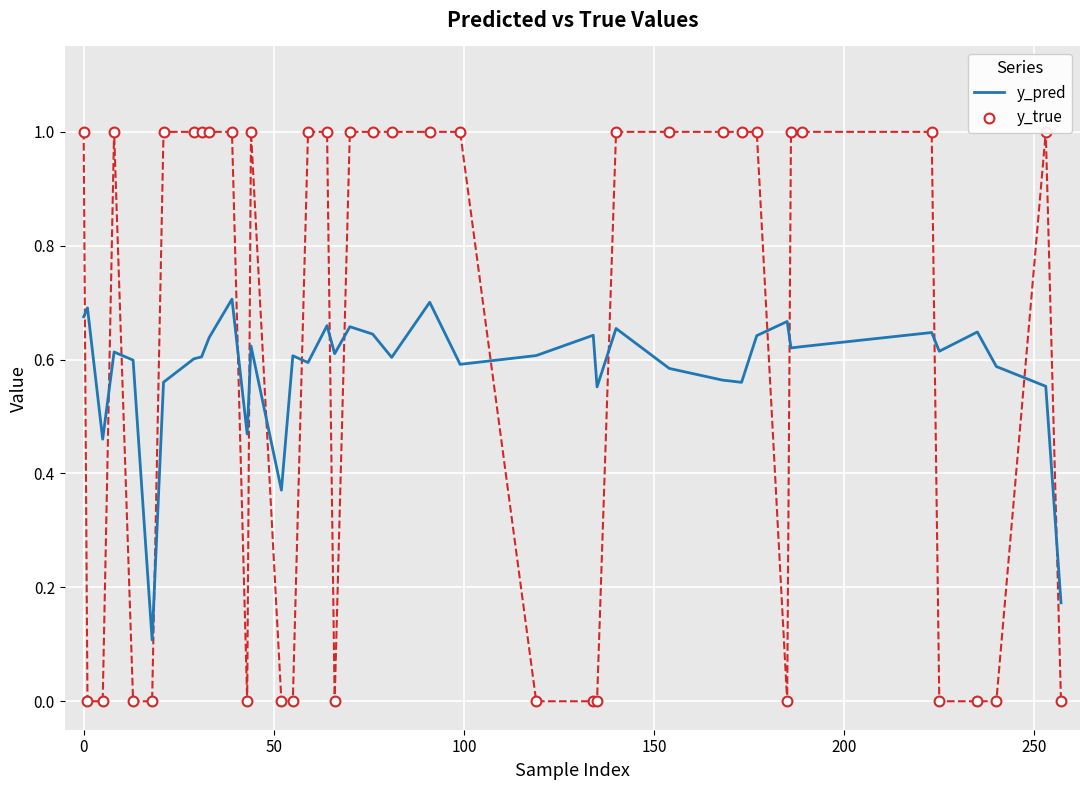

Is the value of y_true at 34 greater than the value of y_pred at 39?

Yes